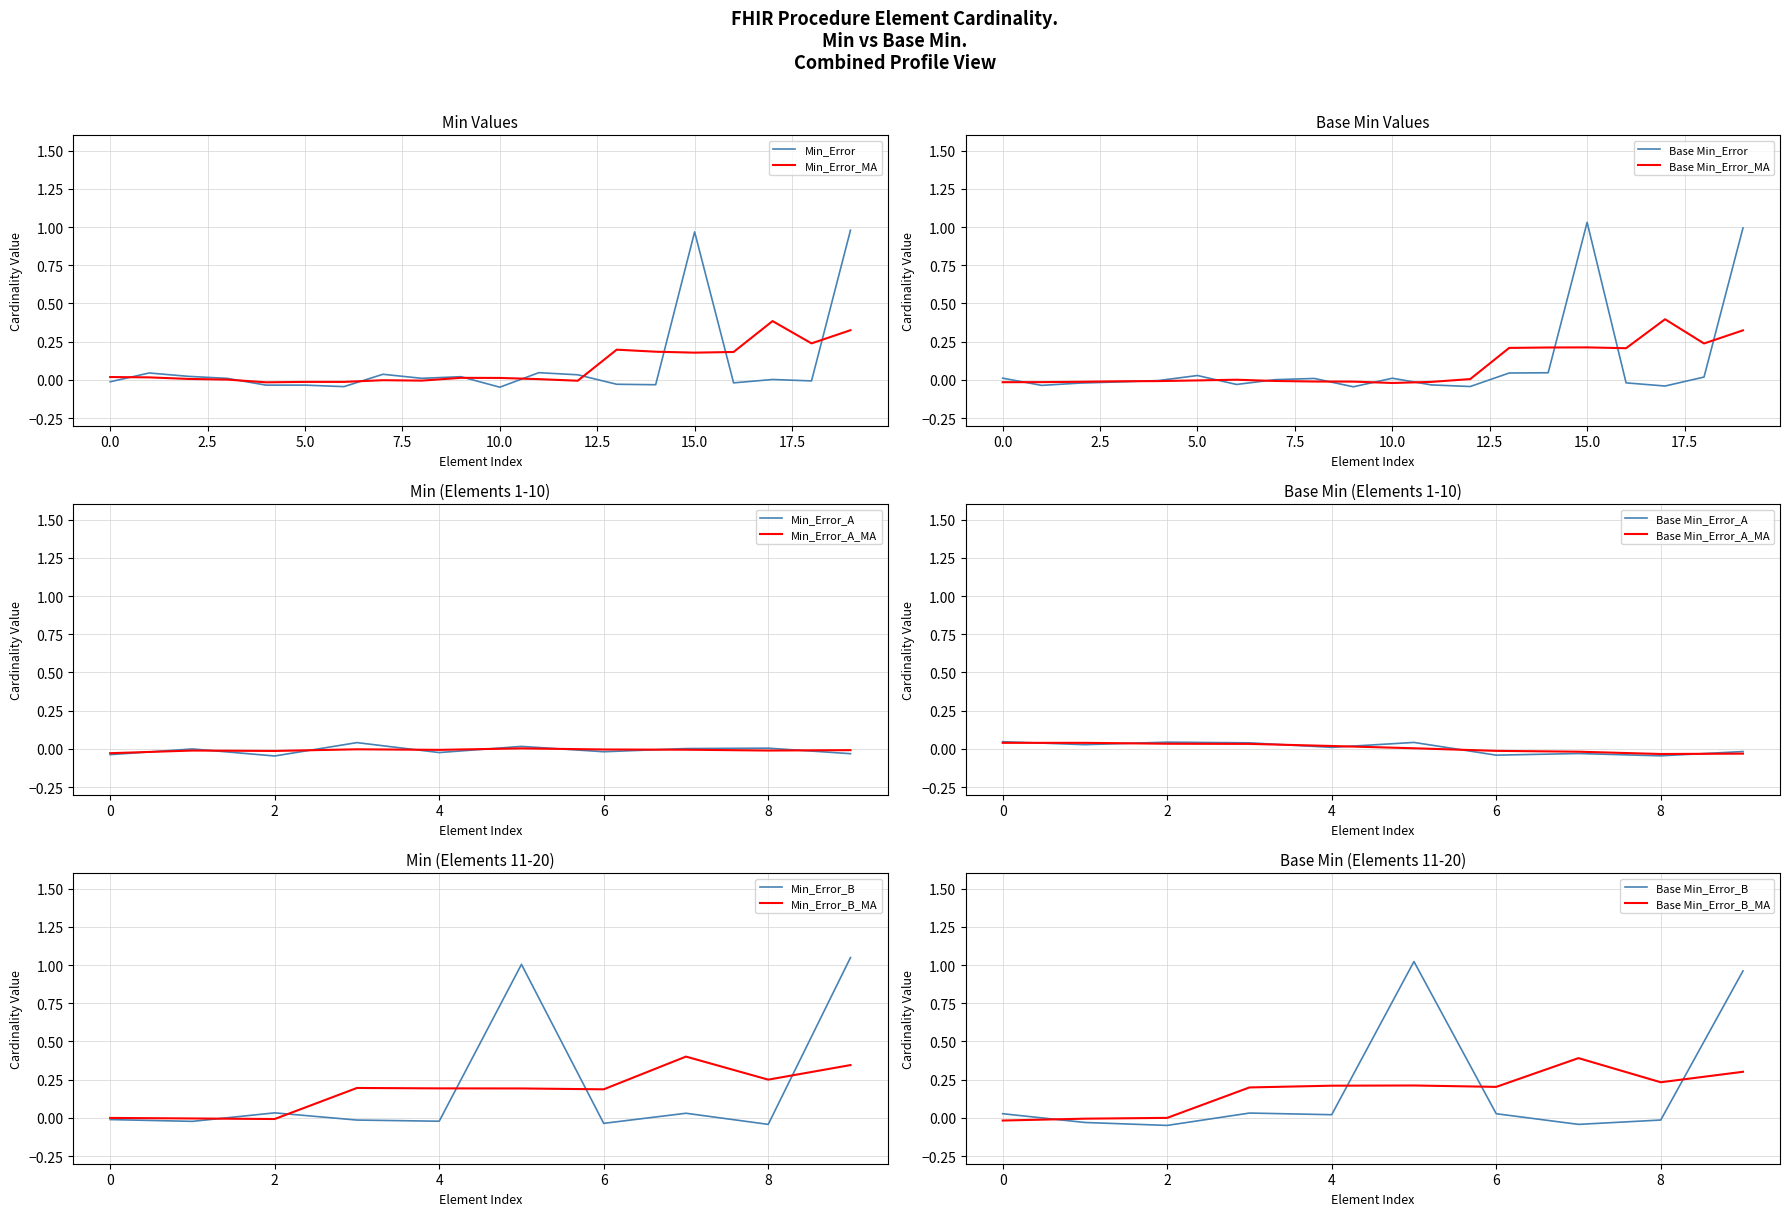

Is it true that Min_Error_A_MA equals -0.0 at 6?

True